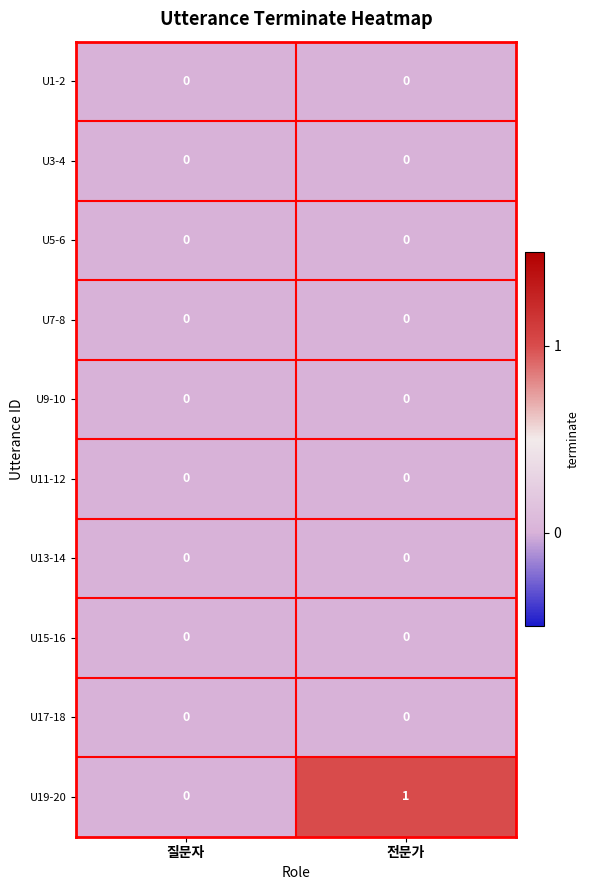

Which series changed the most between 질문자 and 전문가?

U19-20